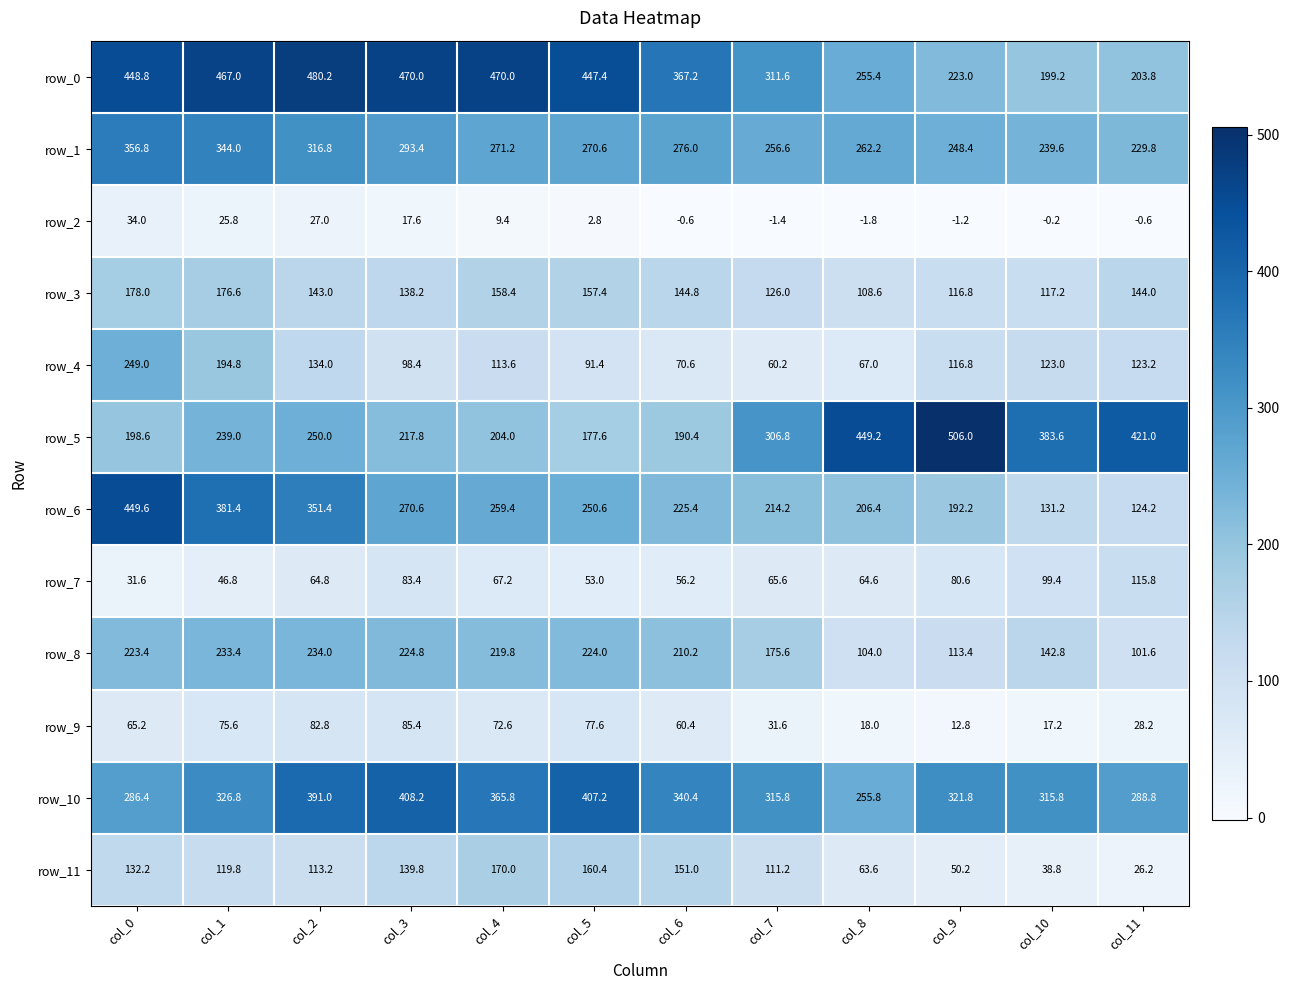

Is it true that row_9 equals 27.9 at col_10?

False